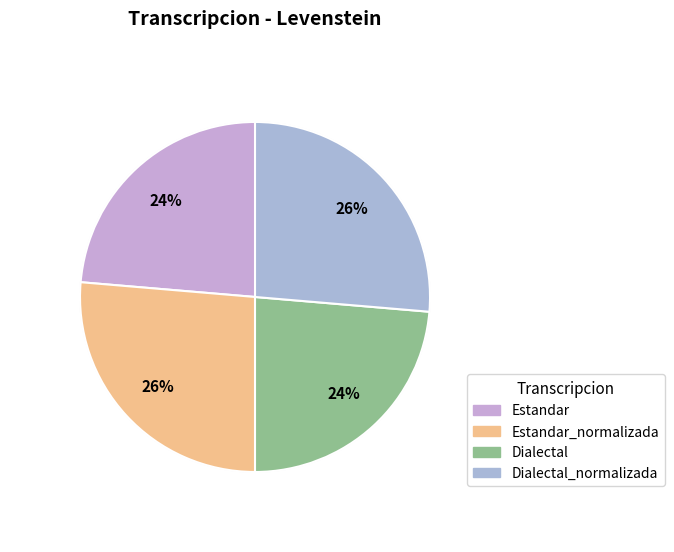

How many segments does this pie chart have?

4